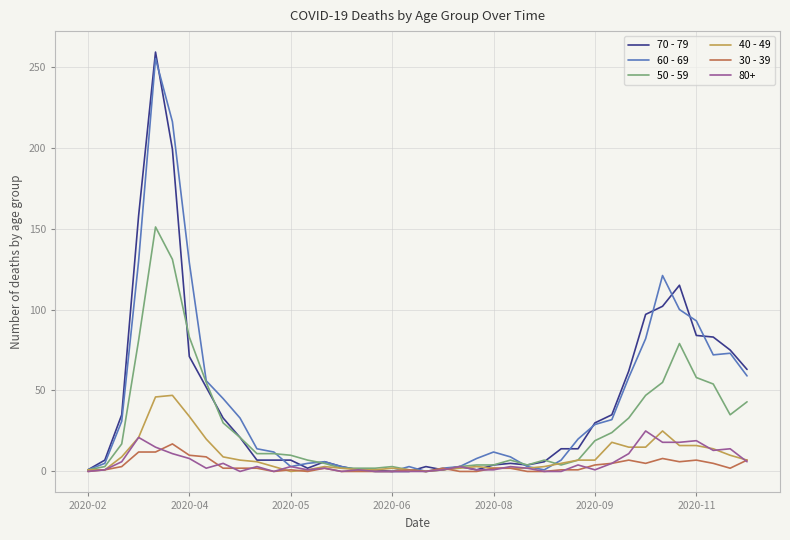

What is the maximum value shown in the chart?

259